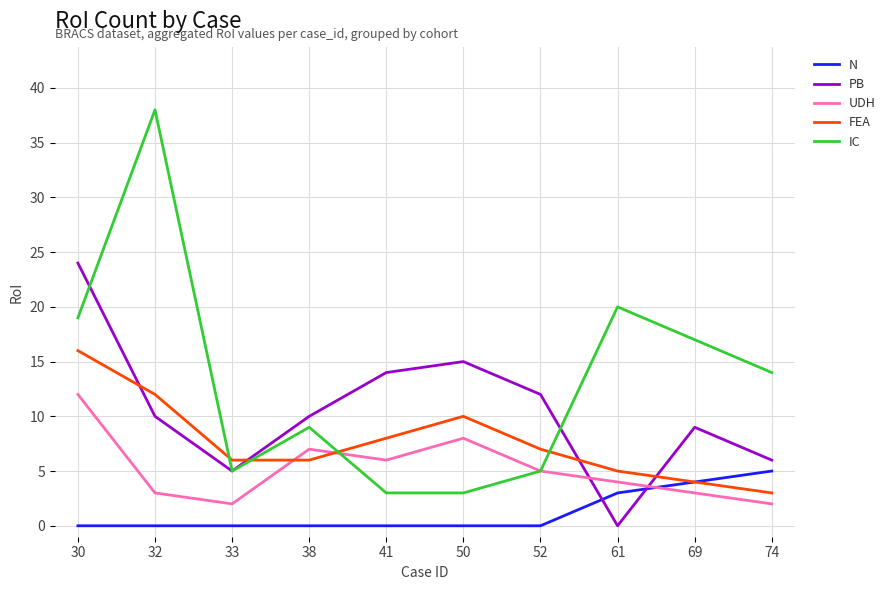

What is the greatest value displayed?

38